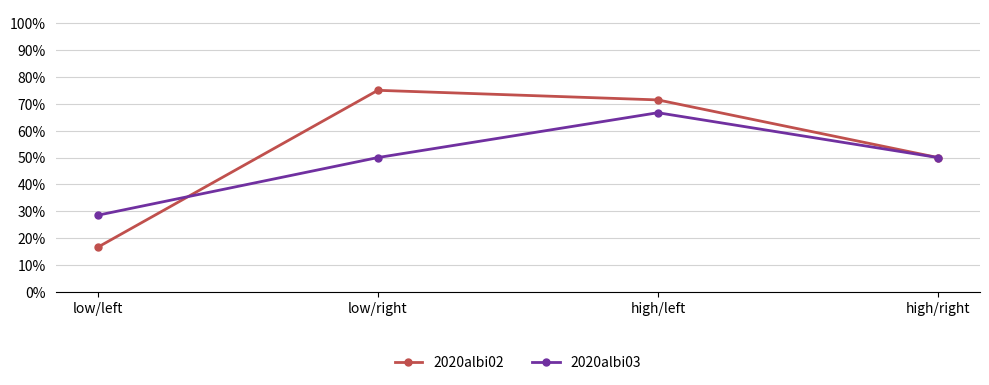

What are all the series names shown in the legend?

2020albi02, 2020albi03